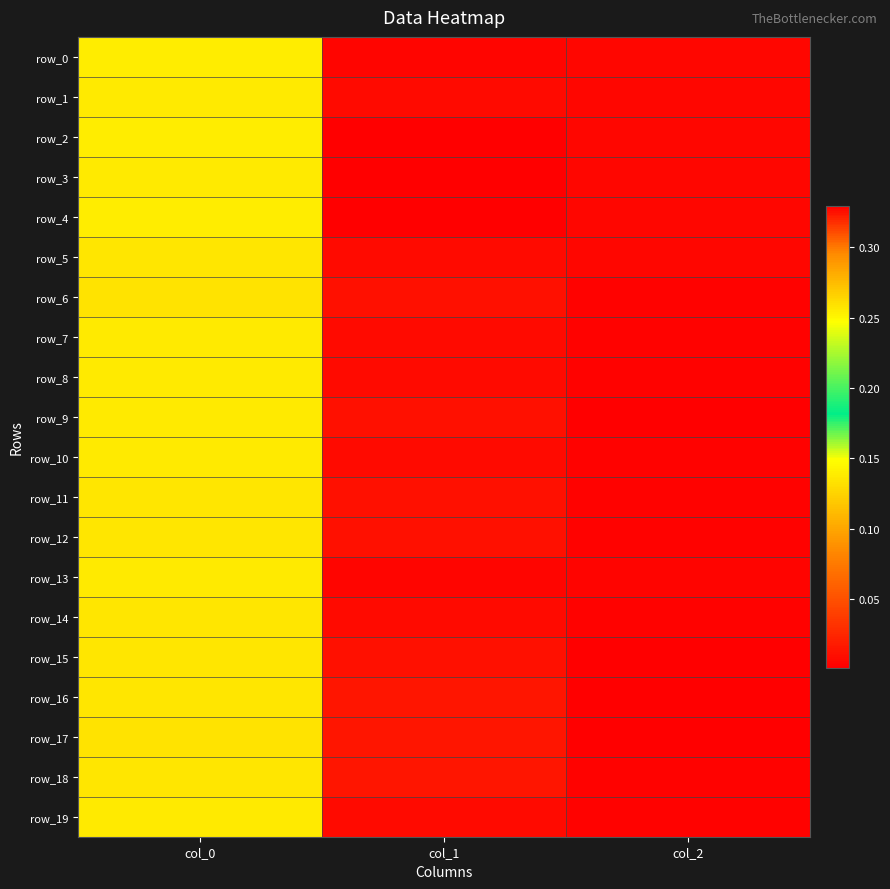

Reading left to right, list all the values displayed in this chart.

row_0: 0.3	0.3	0.0
row_1: 0.3	0.3	0.0
row_2: 0.3	0.3	0.0
row_3: 0.3	0.3	0.0
row_4: 0.3	0.3	0.0
row_5: 0.3	0.3	0.0
row_6: 0.3	0.3	0.0
row_7: 0.3	0.3	0.0
row_8: 0.3	0.3	0.0
row_9: 0.3	0.3	0.0
row_10: 0.3	0.3	0.0
row_11: 0.3	0.3	0.0
row_12: 0.3	0.3	0.0
row_13: 0.3	0.3	0.0
row_14: 0.3	0.3	0.0
row_15: 0.3	0.3	0.0
row_16: 0.3	0.3	0.0
row_17: 0.3	0.3	0.0
row_18: 0.3	0.3	0.0
row_19: 0.3	0.3	0.0